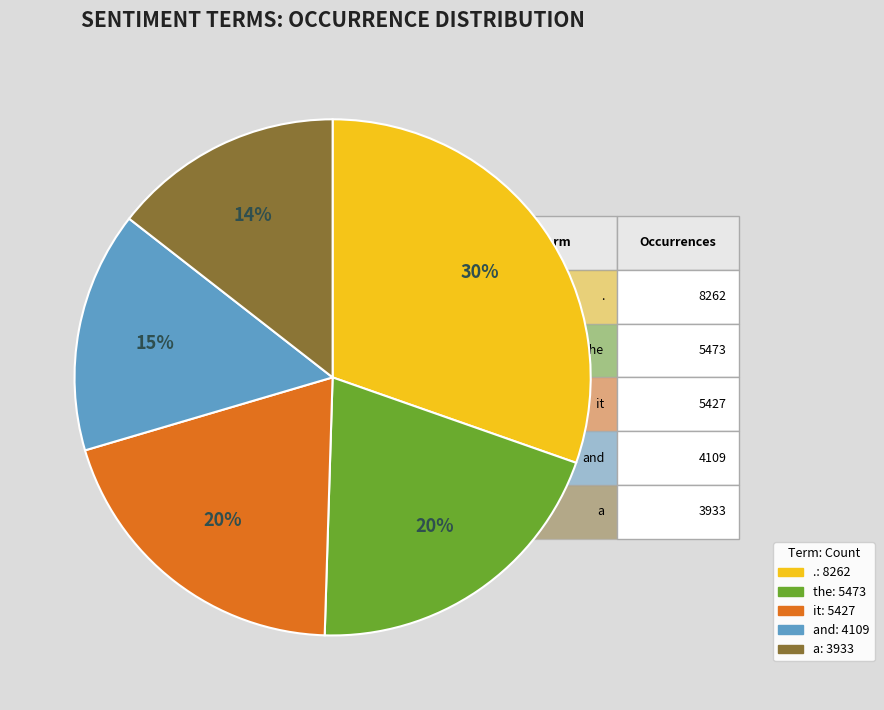

How many segments does this pie chart have?

5